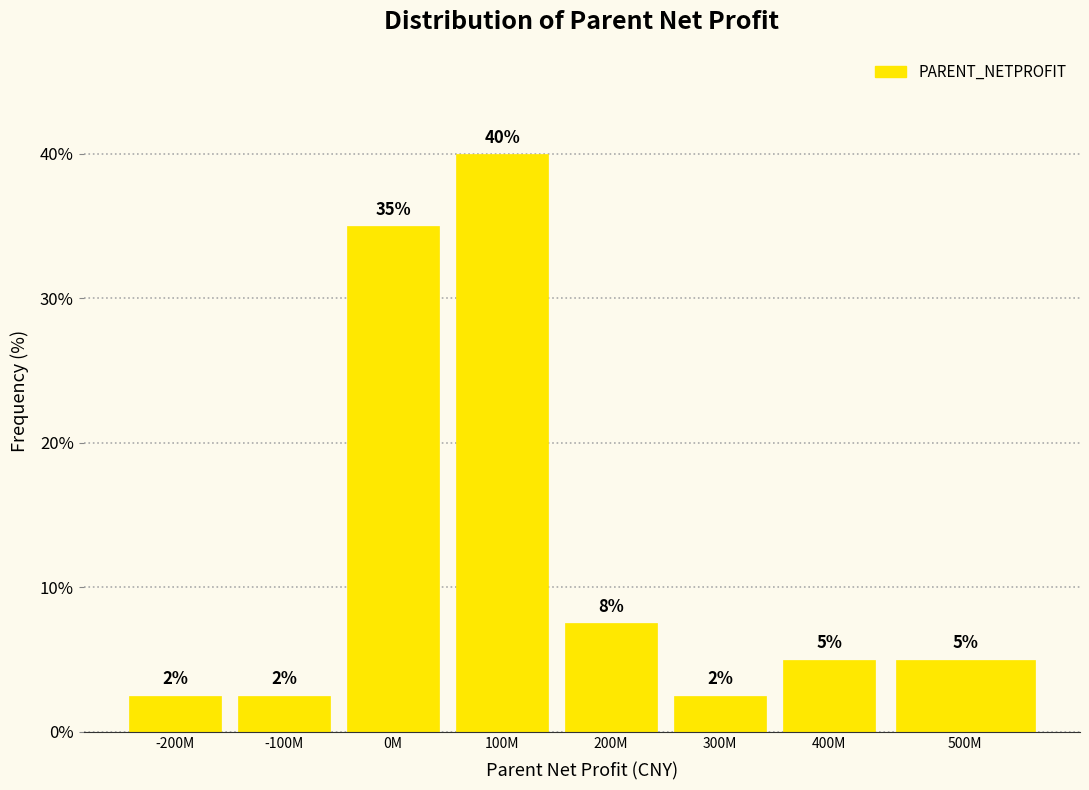

The value at 100M is 40.0. True or false?

True